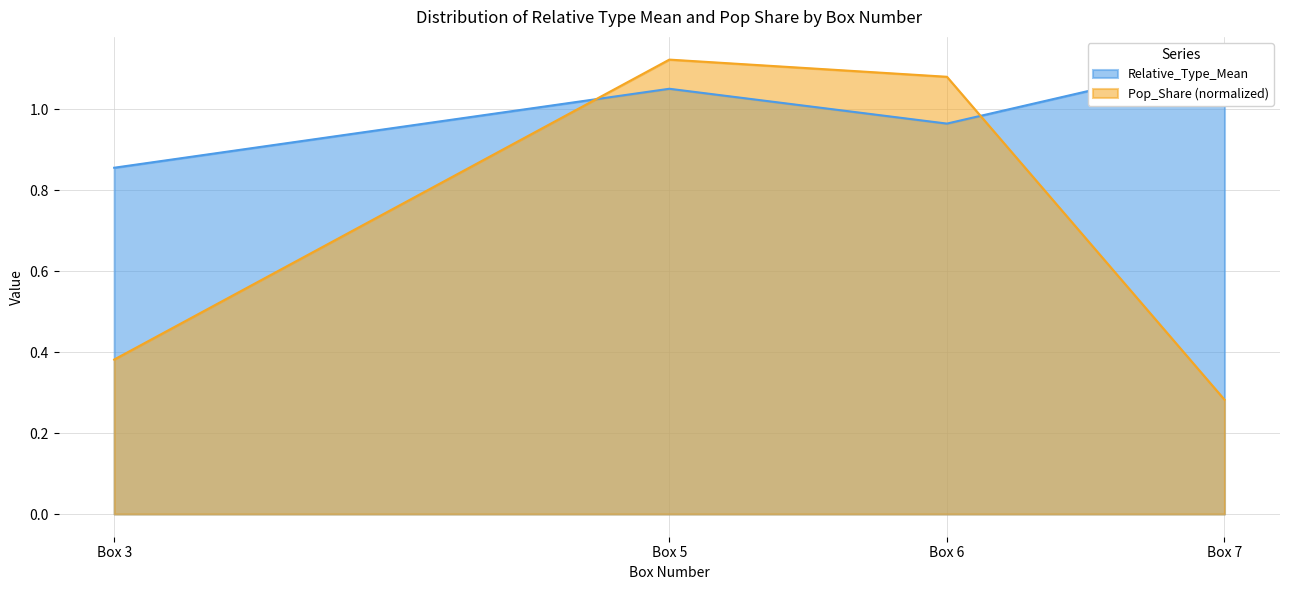

What is the sum of all Relative_Type_Mean values?

4.0